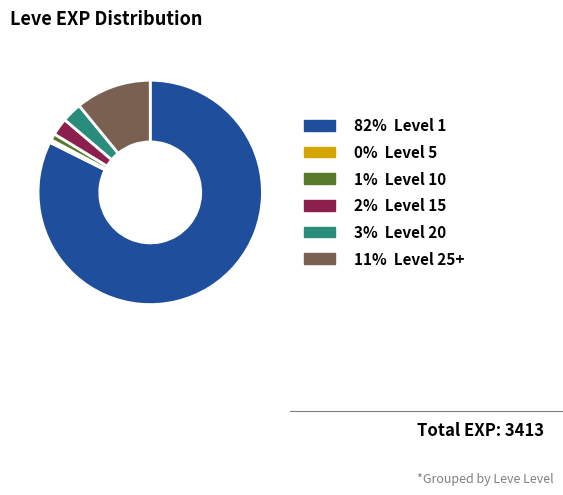

Does any single category account for the majority?

Yes